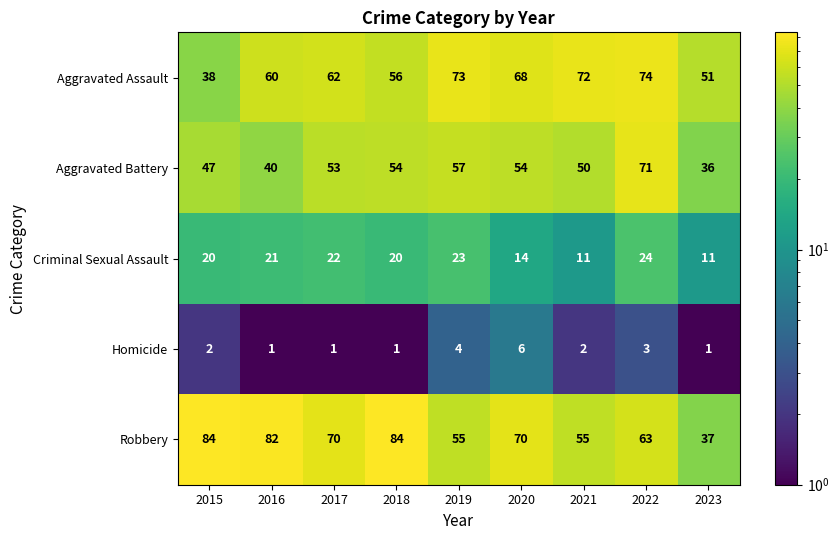

List the series in order of their peak value, lowest first.

Homicide, Criminal Sexual Assault, Aggravated Battery, Aggravated Assault, Robbery